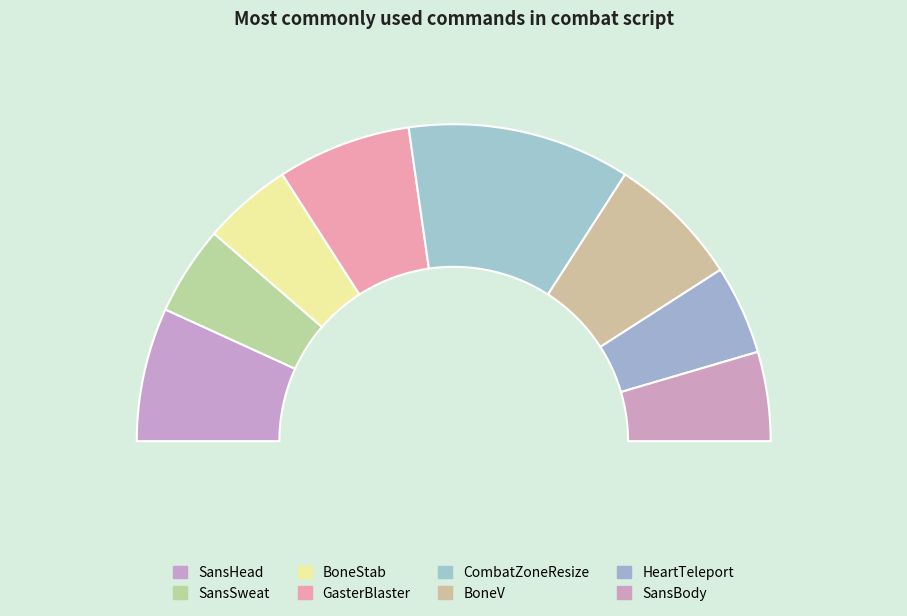

Is it true that TLResume is 67% of the pie?

False